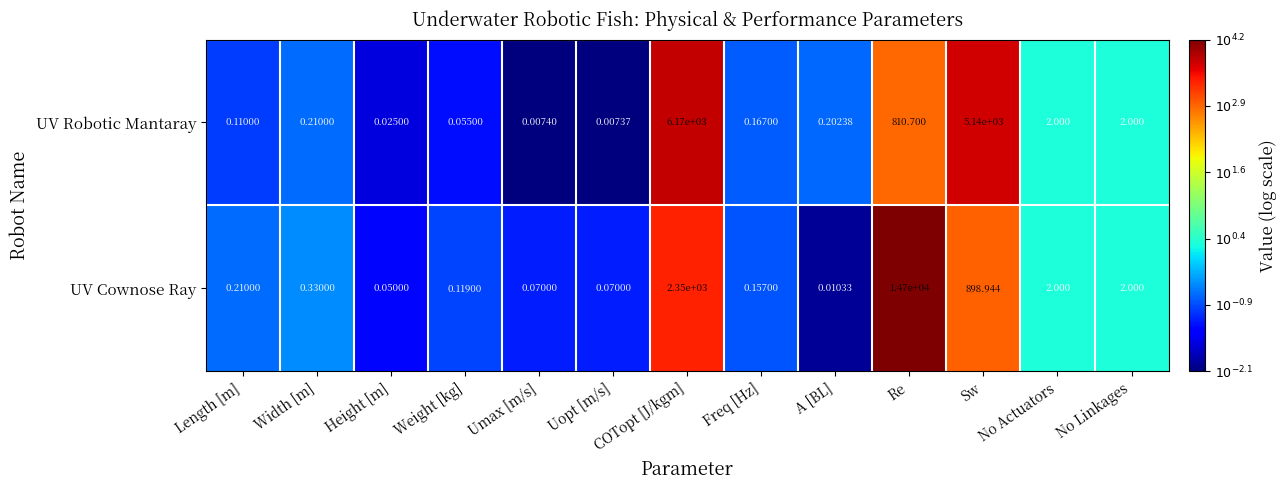

Between A [BL] and Sw, which series saw the biggest shift?

UV Robotic Mantaray